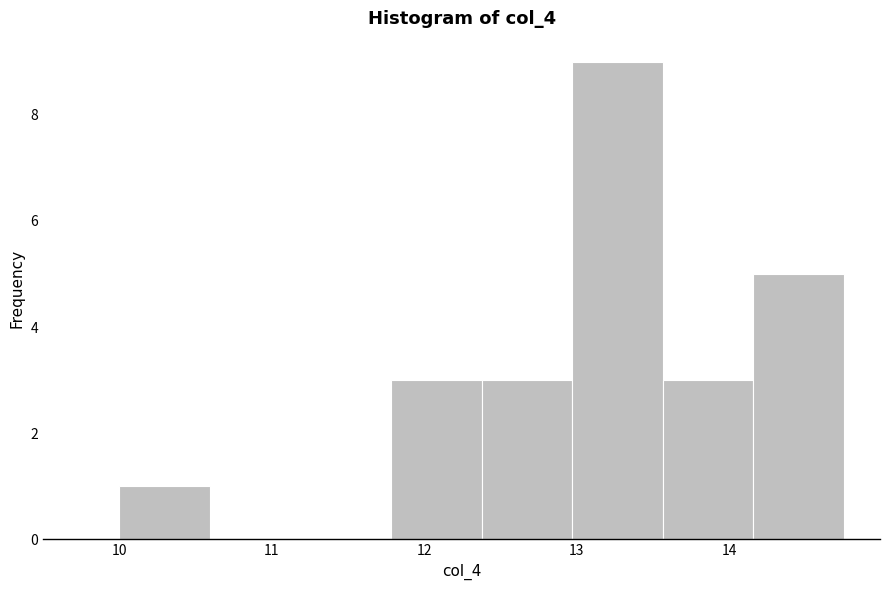

What is the height of the bar covering 11.8 to 12.4 on the x-axis? Neither the bar edges nor the heights are printed on the chart, so give them approximately, as read against the axes.

3